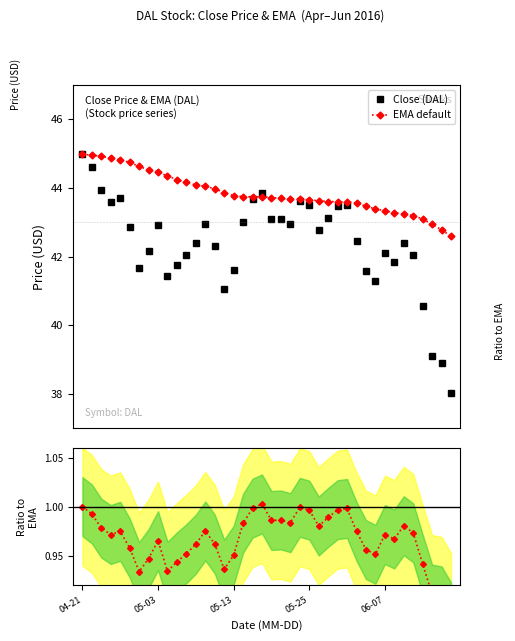

Reading left to right, extract all data points from this chart.

Close (DAL): 45.0	44.6	43.9	43.6	43.7	42.9	41.7	42.2	42.9	41.4	41.8	42.0	42.4	43.0	42.3	41.1	41.6	43.0	43.7	43.9	43.1	43.1	43.0	43.6	43.5	42.8	43.1	43.5	43.5	42.5	41.6	41.3	42.1	41.8	42.4	42.0	40.6	39.1	38.9	38.0
EMA default: 45.0	45.0	44.9	44.9	44.8	44.7	44.6	44.5	44.5	44.3	44.2	44.2	44.1	44.0	44.0	43.9	43.8	43.7	43.7	43.7	43.7	43.7	43.7	43.7	43.7	43.6	43.6	43.6	43.6	43.5	43.5	43.4	43.3	43.3	43.2	43.2	43.1	42.9	42.8	42.6
Close / EMA: 1.0	1.0	1.0	1.0	1.0	1.0	0.9	0.9	1.0	0.9	0.9	1.0	1.0	1.0	1.0	0.9	1.0	1.0	1.0	1.0	1.0	1.0	1.0	1.0	1.0	1.0	1.0	1.0	1.0	1.0	1.0	1.0	1.0	1.0	1.0	1.0	0.9	0.9	0.9	0.9